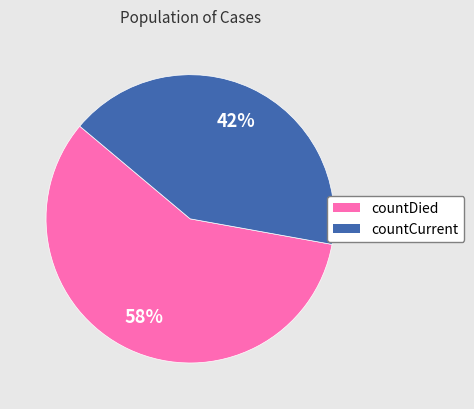

Is the sum of countDied and countCurrent greater than half?

Yes